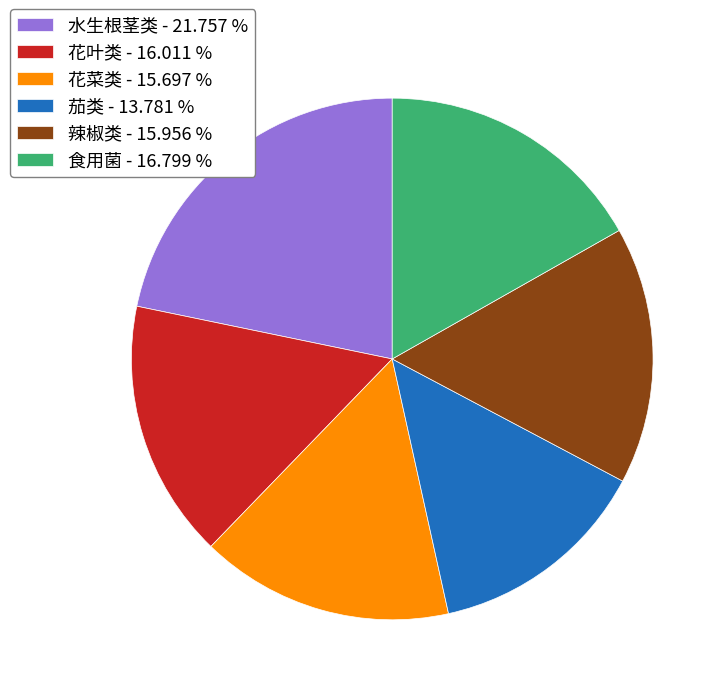

Do 水生根茎类 - 21.757 % and 花叶类 - 16.011 % together represent more than half of the pie?

No